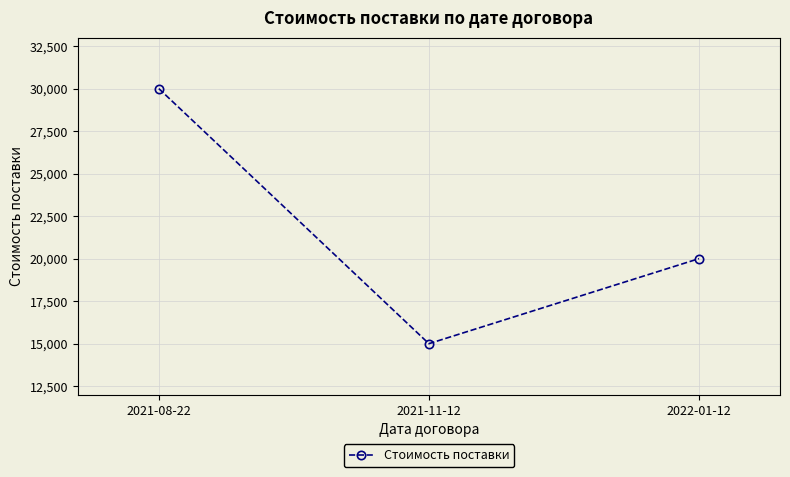

The value at 2021-08-22 is 30000. True or false?

True